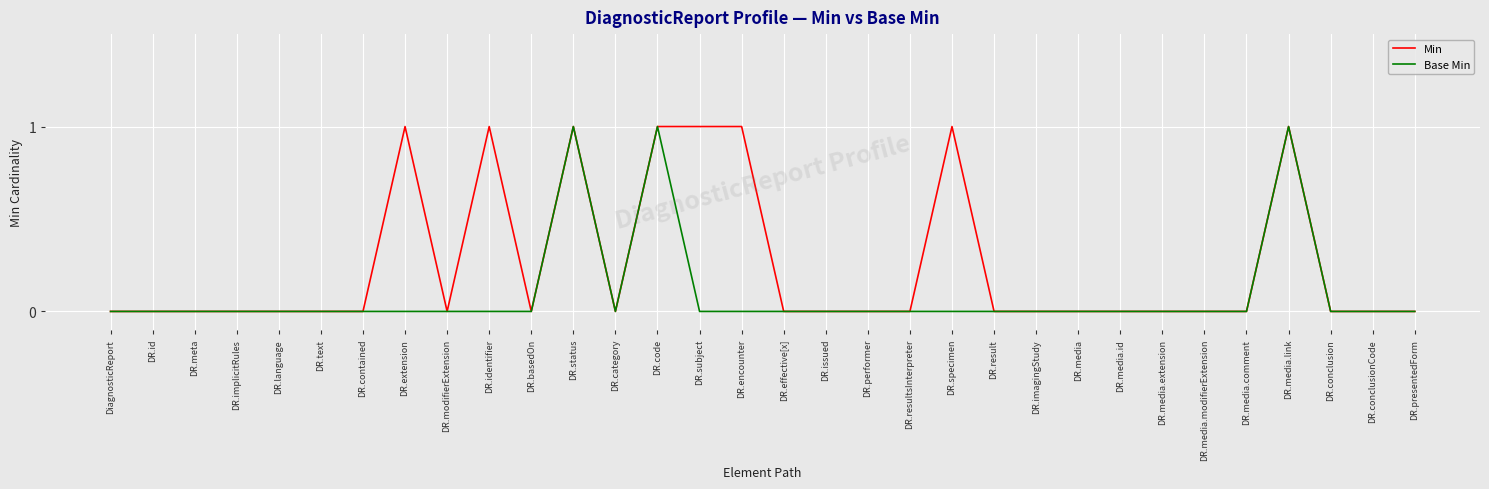

What position from the left is DR.category?

13